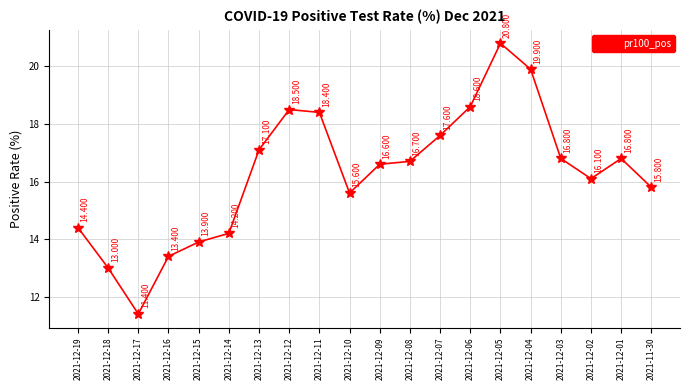

Which label corresponds to the largest value in the chart?

2021-12-05